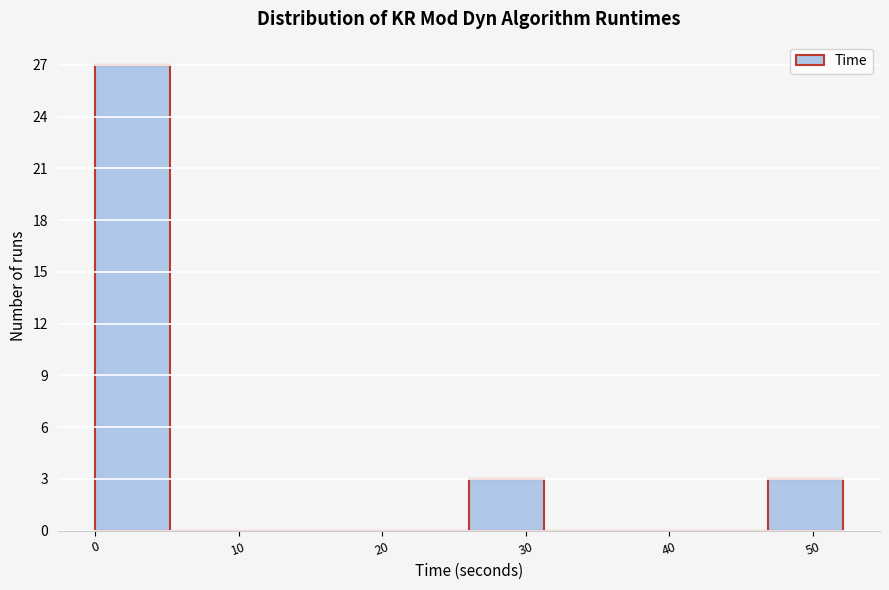

Reading left to right, transcribe this chart: for each bar, give the range it covers on the x-axis and its height. Neither the bar edges nor the heights are printed on the chart, so give them approximately, as read against the axes.

0 to 5: 27
5 to 10: 0
10 to 16: 0
16 to 21: 0
21 to 26: 0
26 to 31: 3
31 to 36: 0
36 to 42: 0
42 to 47: 0
47 to 52: 3